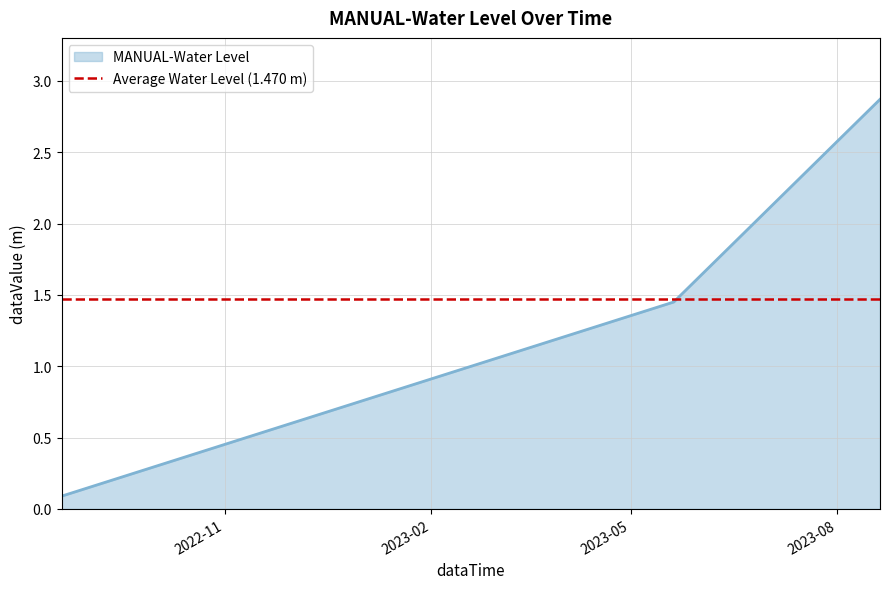

How many data points does each series have?

3